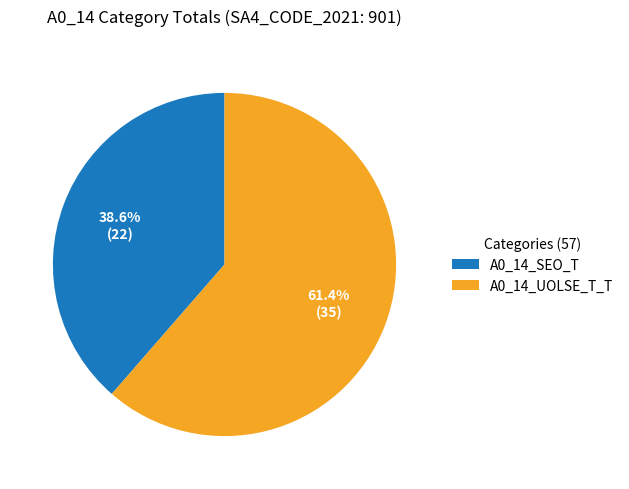

What is the largest slice in the pie chart?

A0_14_UOLSE_T_T